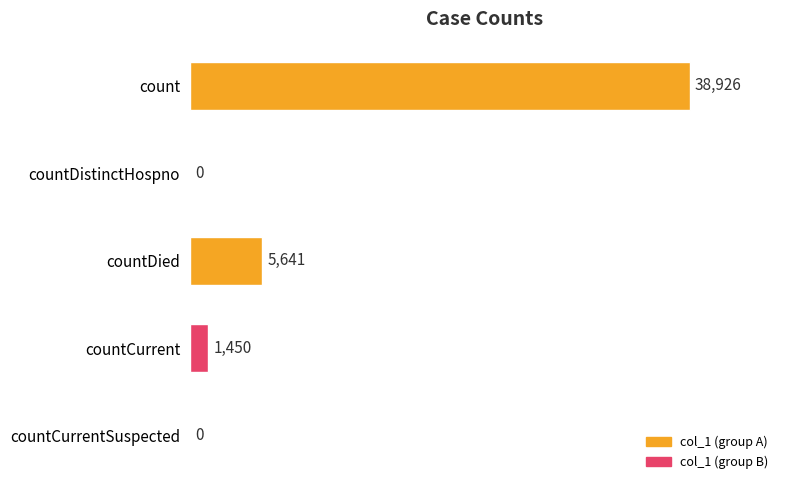

What is the sum of all values?

46017